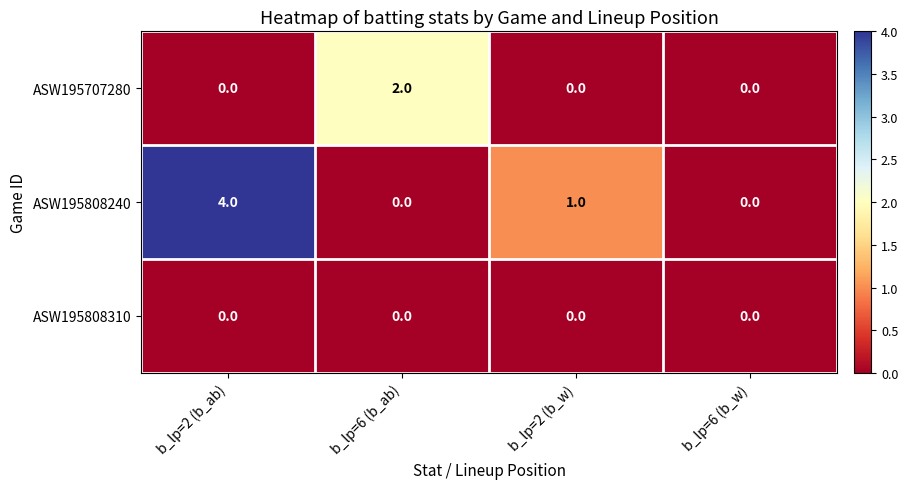

Reading left to right, transcribe all the data shown in this chart.

ASW195707280: 0	2	0	0
ASW195808240: 4	0	1	0
ASW195808310: 0	0	0	0